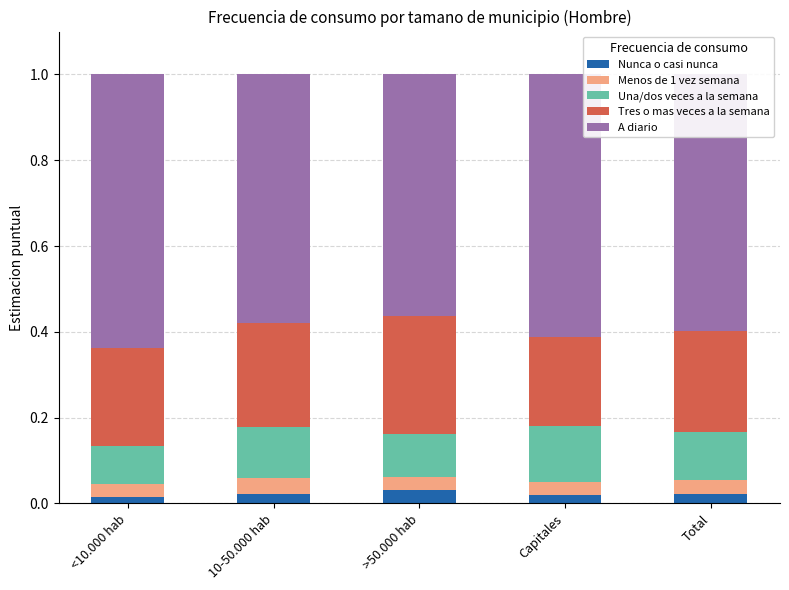

How many bars are there in total?

5